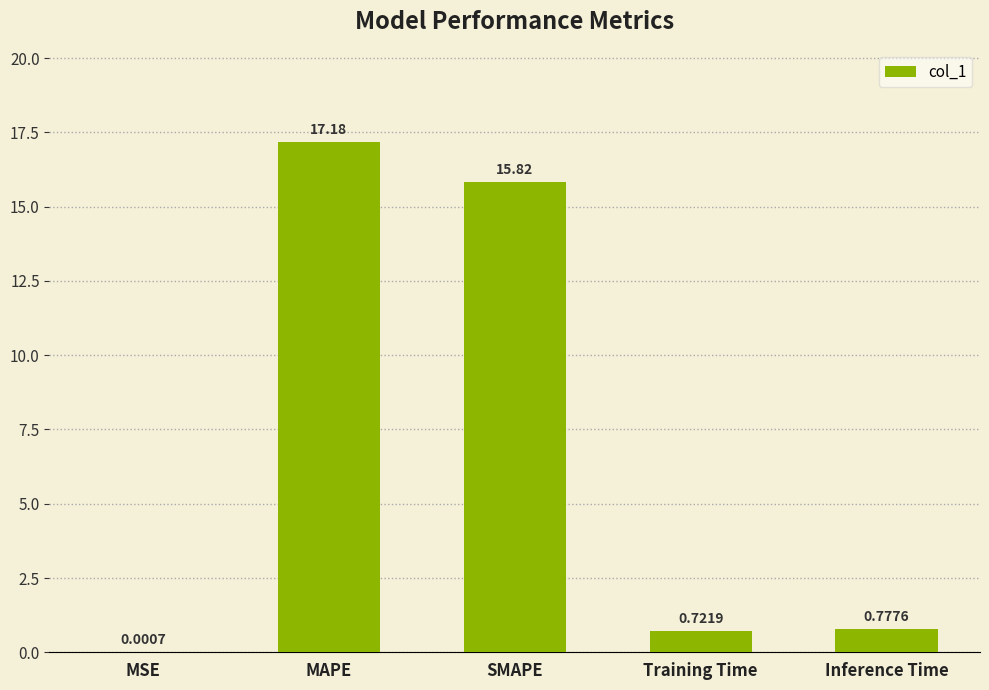

Which category has the highest value across all series?

MAPE